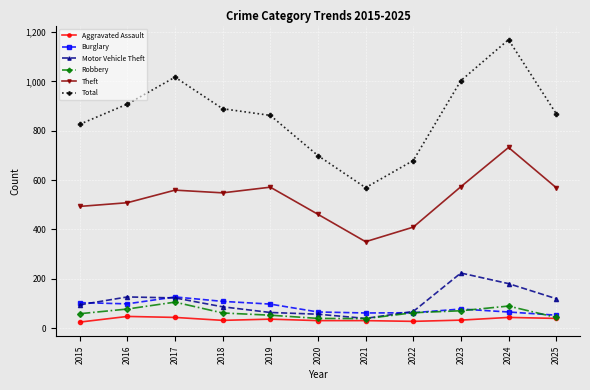

How many values in the Burglary series are below 77?

5